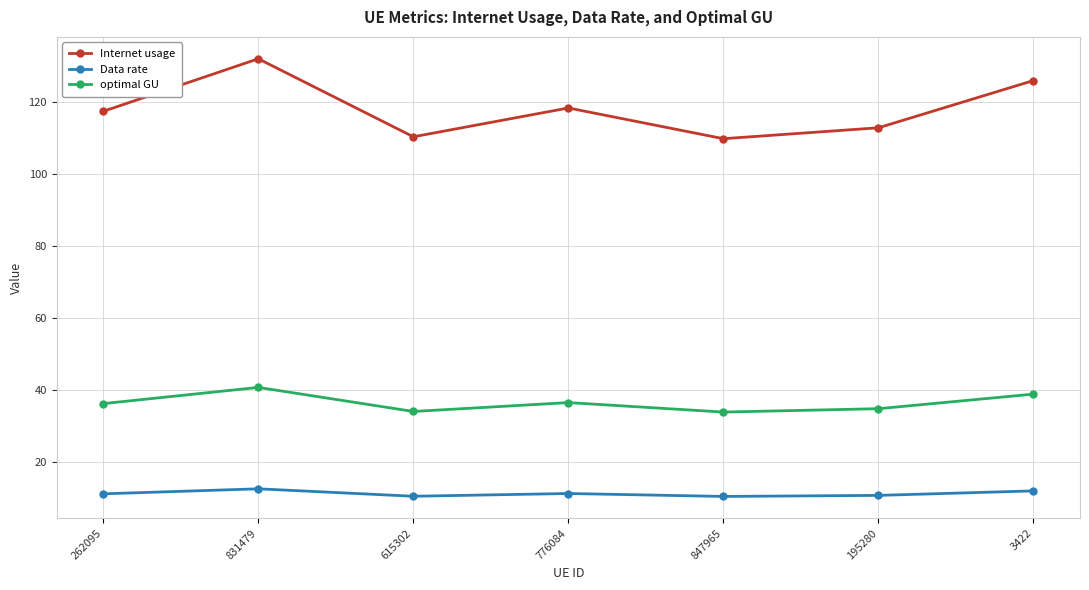

At 262095, list the series in order from largest to smallest.

Internet usage, optimal GU, Data rate